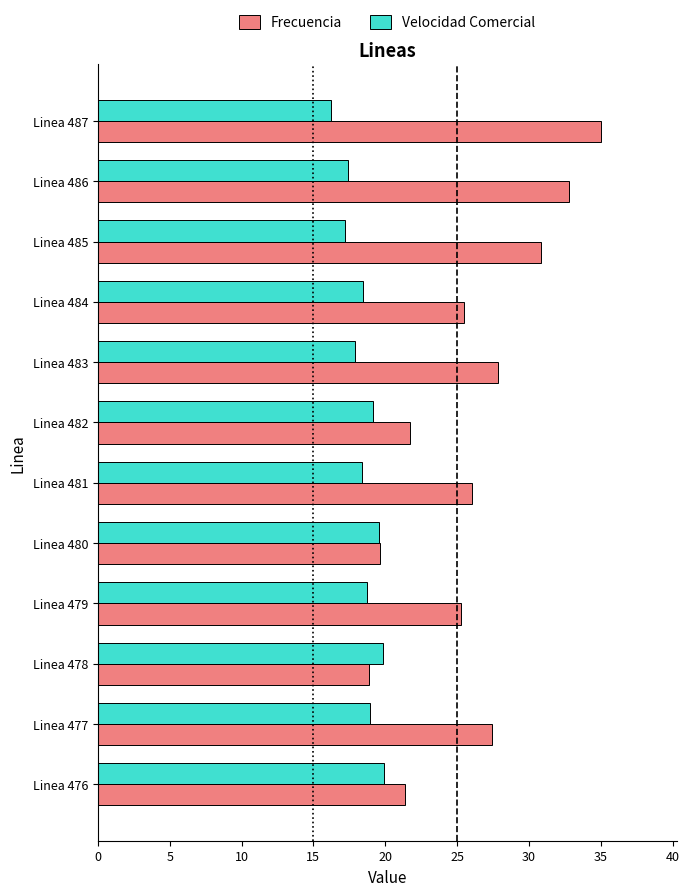

What is the spread (max minus min) of values at Linea 479?

6.5